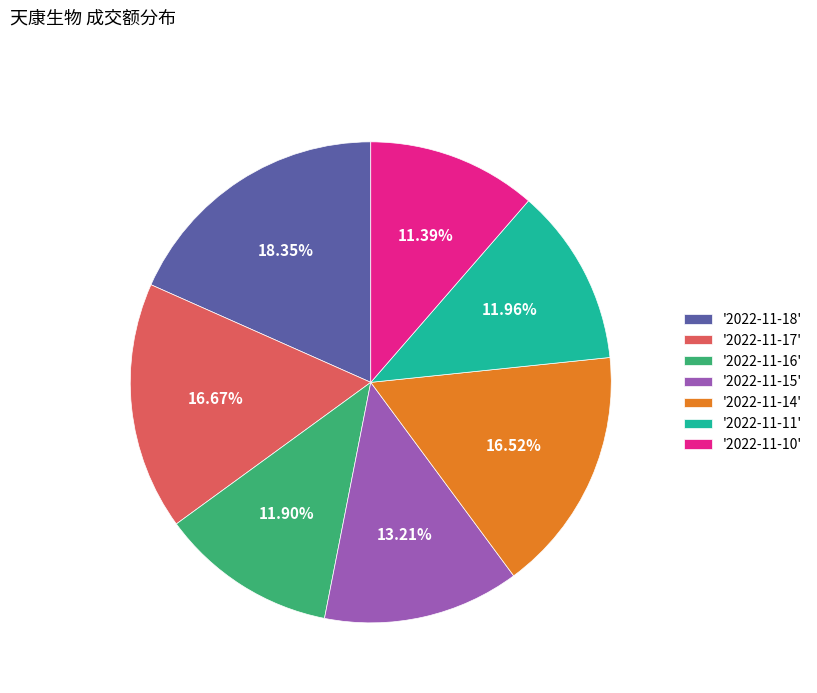

Between '2022-11-18' and '2022-11-17', which is larger?

'2022-11-18'